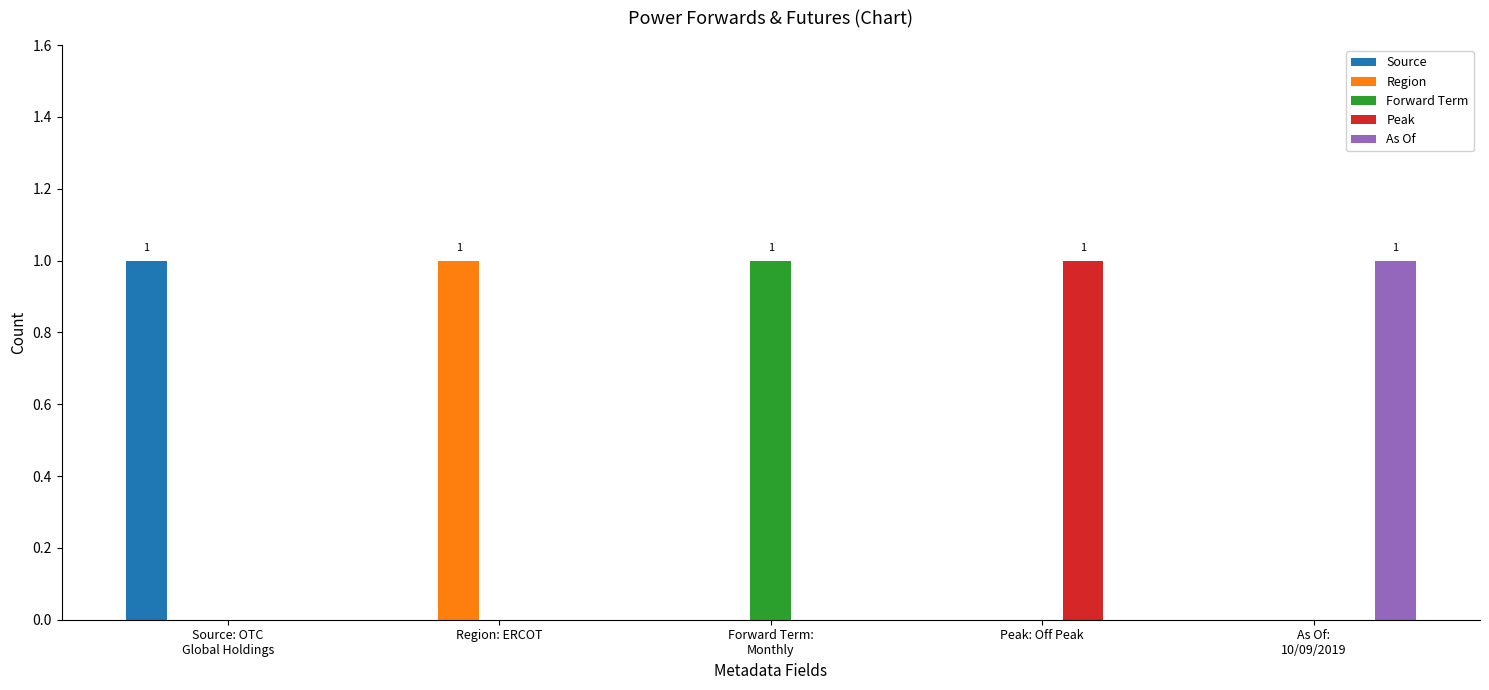

The As Of series shows 0 at Region: ERCOT. True or false?

True